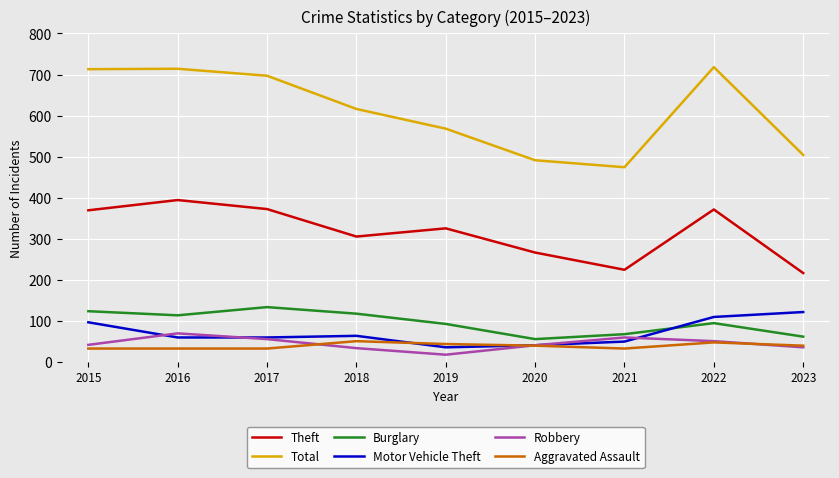

The value of Robbery at 2020 is 40. True or false?

True